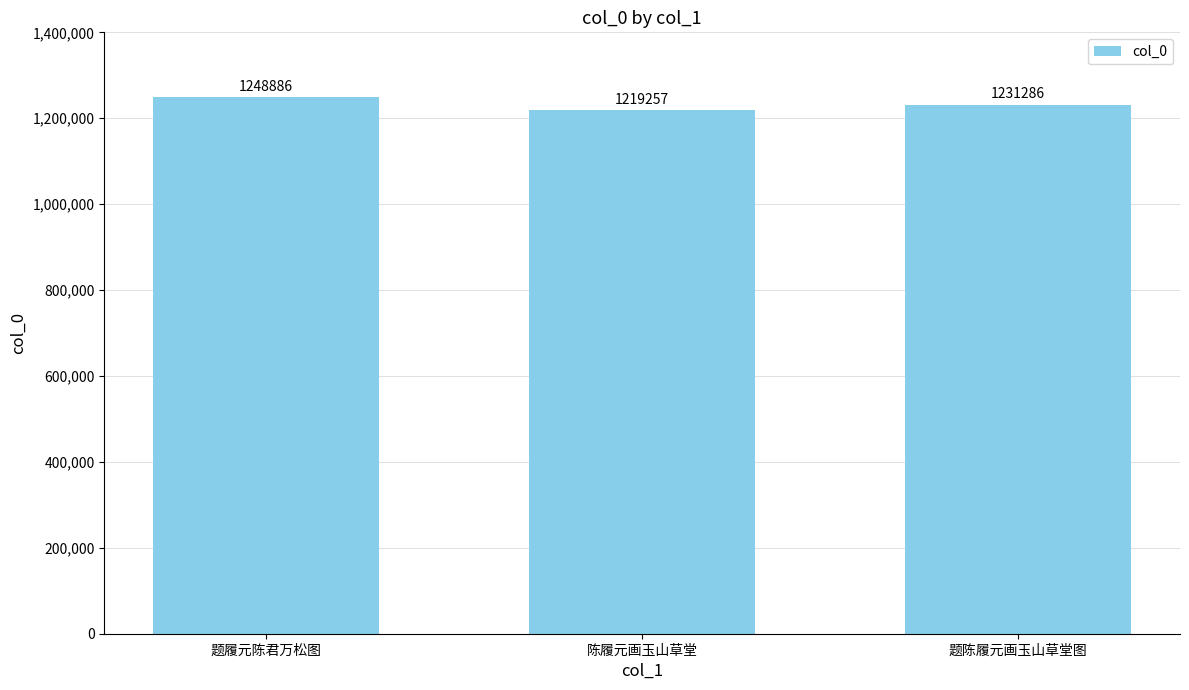

What is the value of the 3rd bar from the left?

1231286